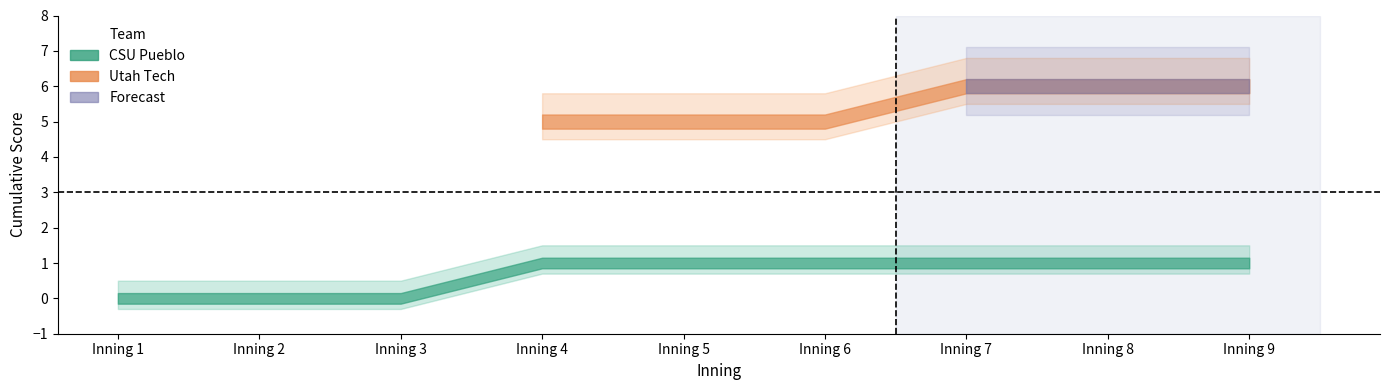

Which series has the largest total across all categories?

Utah Tech